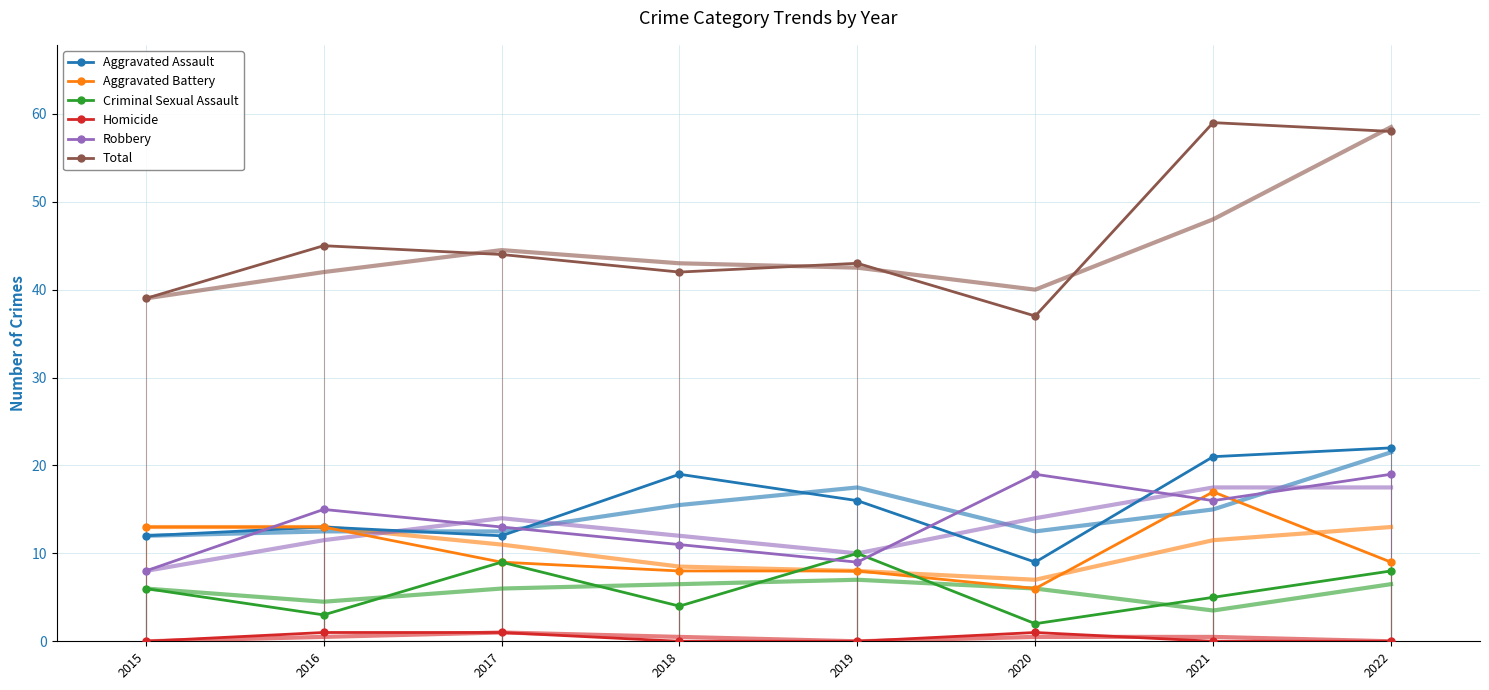

What is the difference between the maximum and minimum values in the Aggravated Assault series?

13